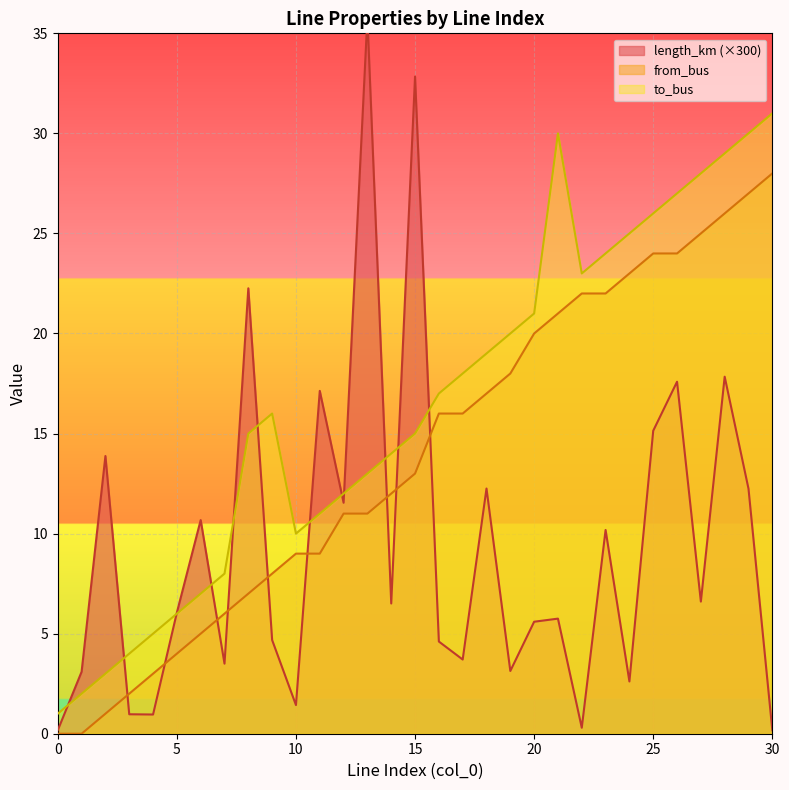

At which category does to_bus reach its first local peak?

9